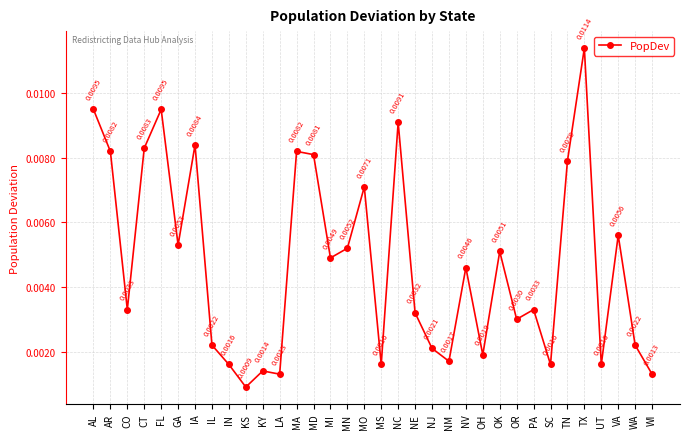

Which has a higher value, IN or NJ?

NJ